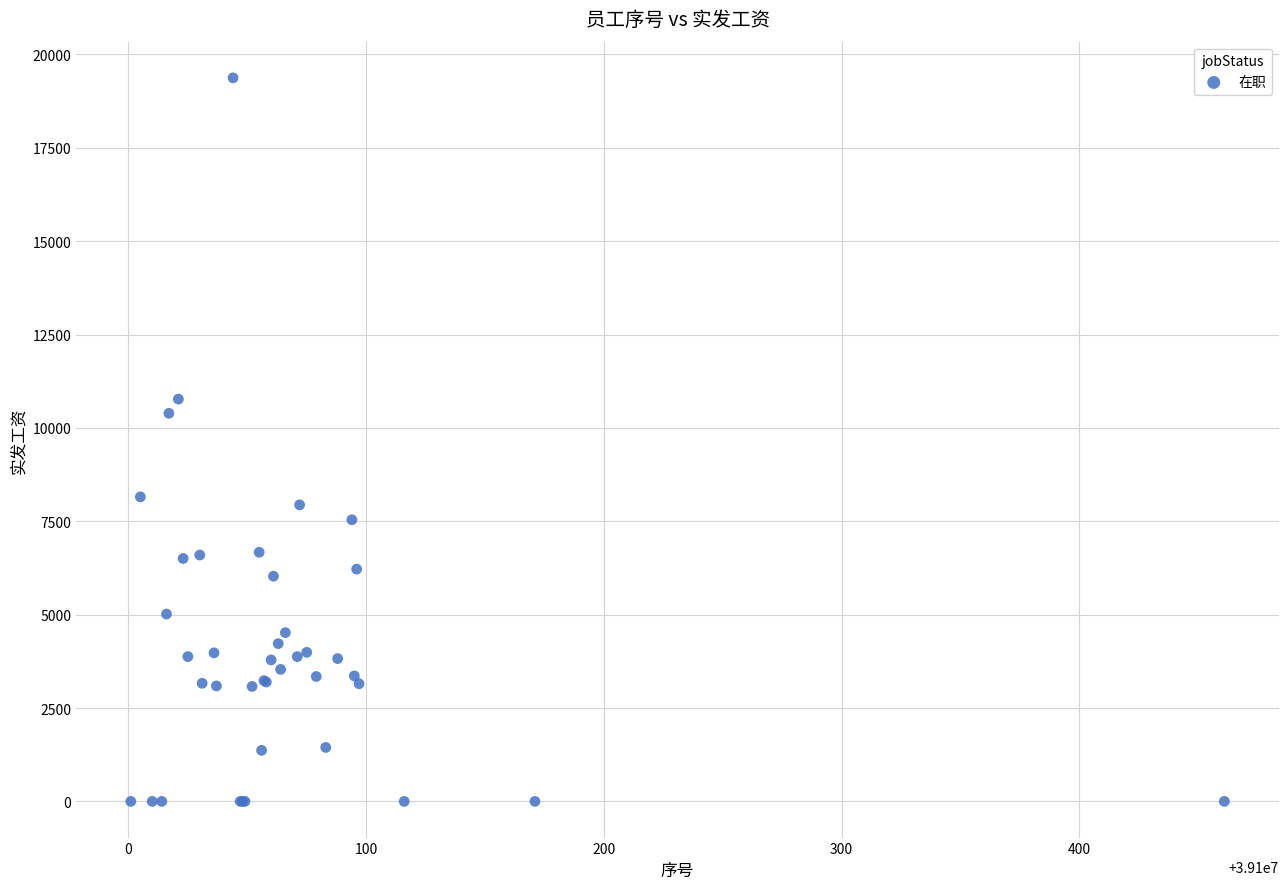

What Y value in the scatter plot is closest to 9686?

10391.8